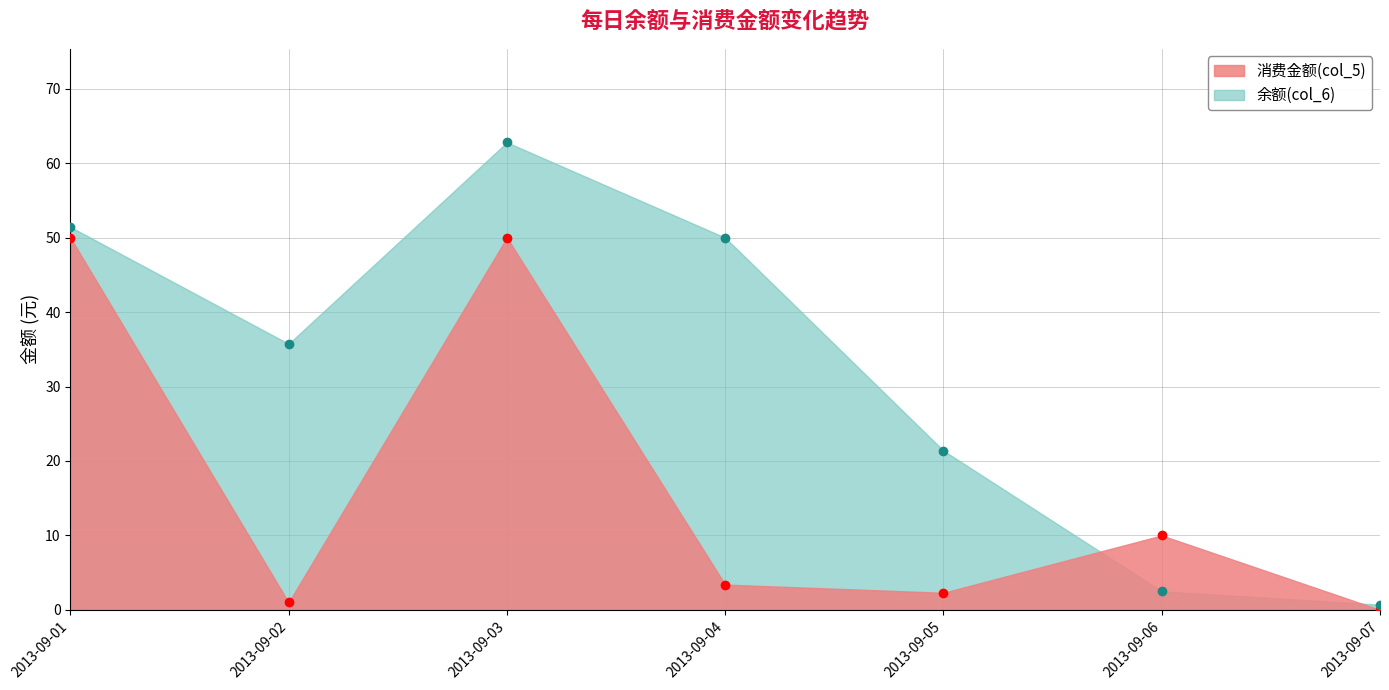

At which label does 消费金额(col_5) reach its peak?

2013-09-01